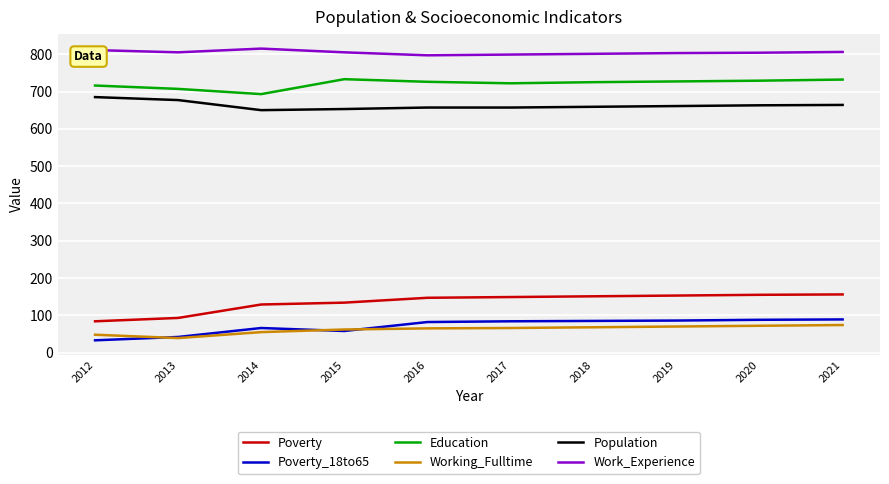

What is the smallest value displayed?

33